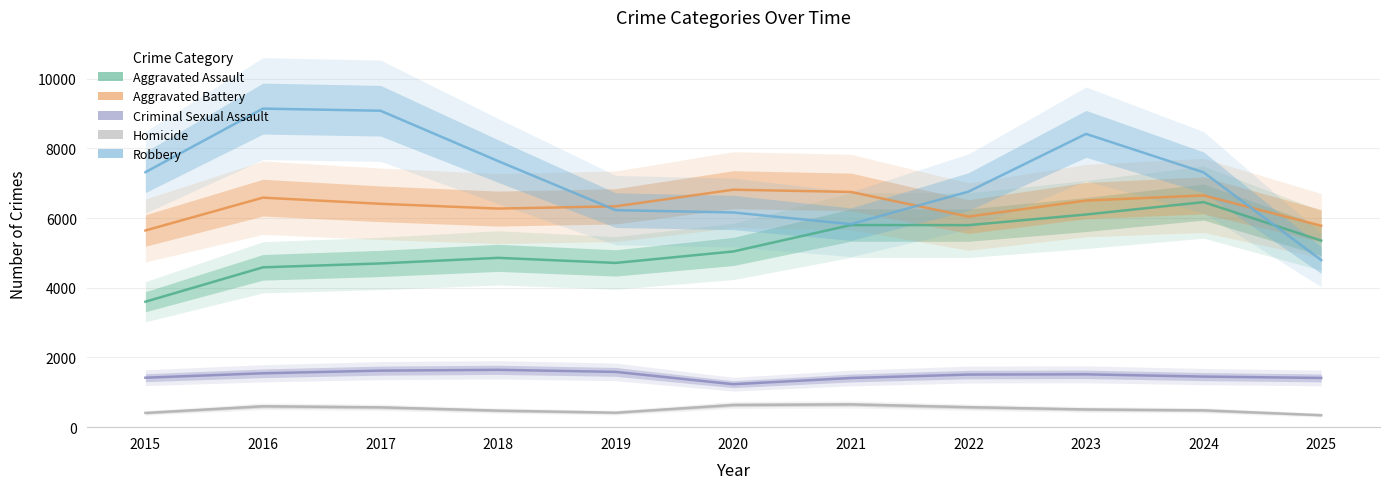

Is it true that Robbery equals 7314 at 2024?

True